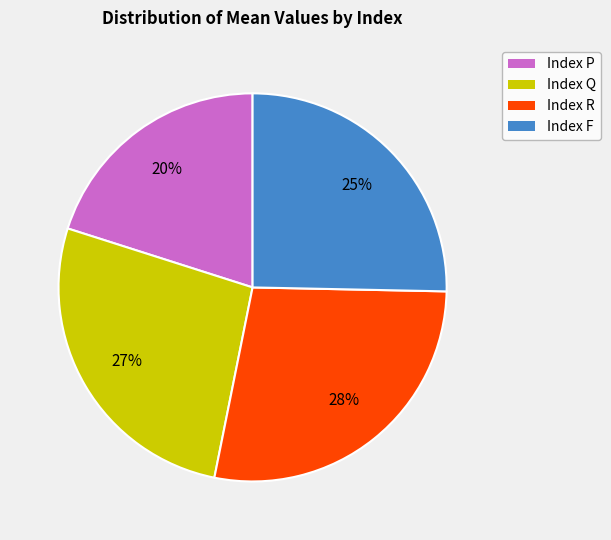

Count the number of slices in the pie.

4